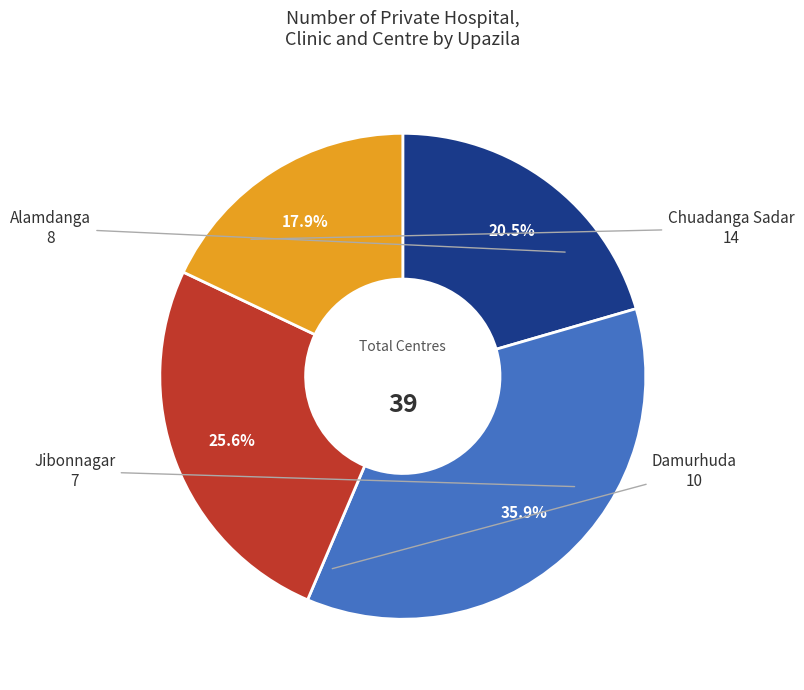

To the nearest percent, what is the average slice percentage?

25%